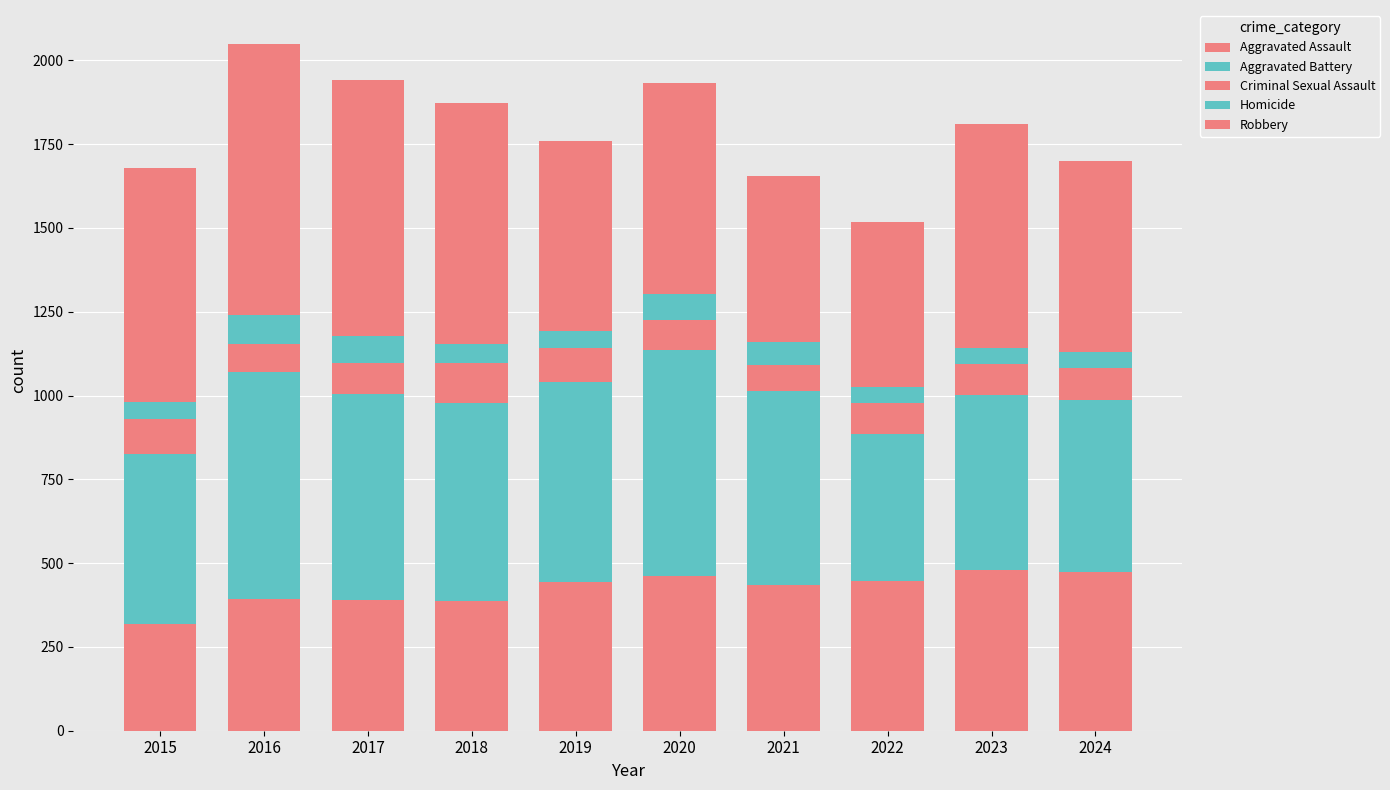

What is the sum of the Aggravated Assault values at 2020 and 2015?

780